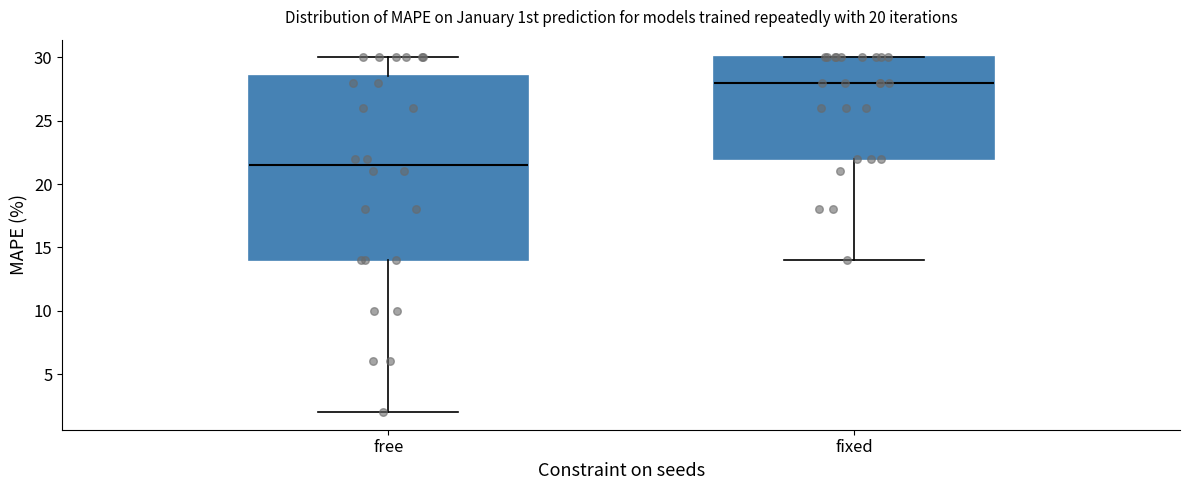

Reading left to right, transcribe this box plot: for each box, give where its median line is, the range the box spans, and where its two whiskers end, as read against the y-axis. The values are not printed on the chart, so give them approximately, as read against the axis.

free: median 21.5, box 14.0 to 28.5, whiskers 2.0 to 30.0
fixed: median 28.0, box 22.0 to 30.0, whiskers 14.0 to 30.0